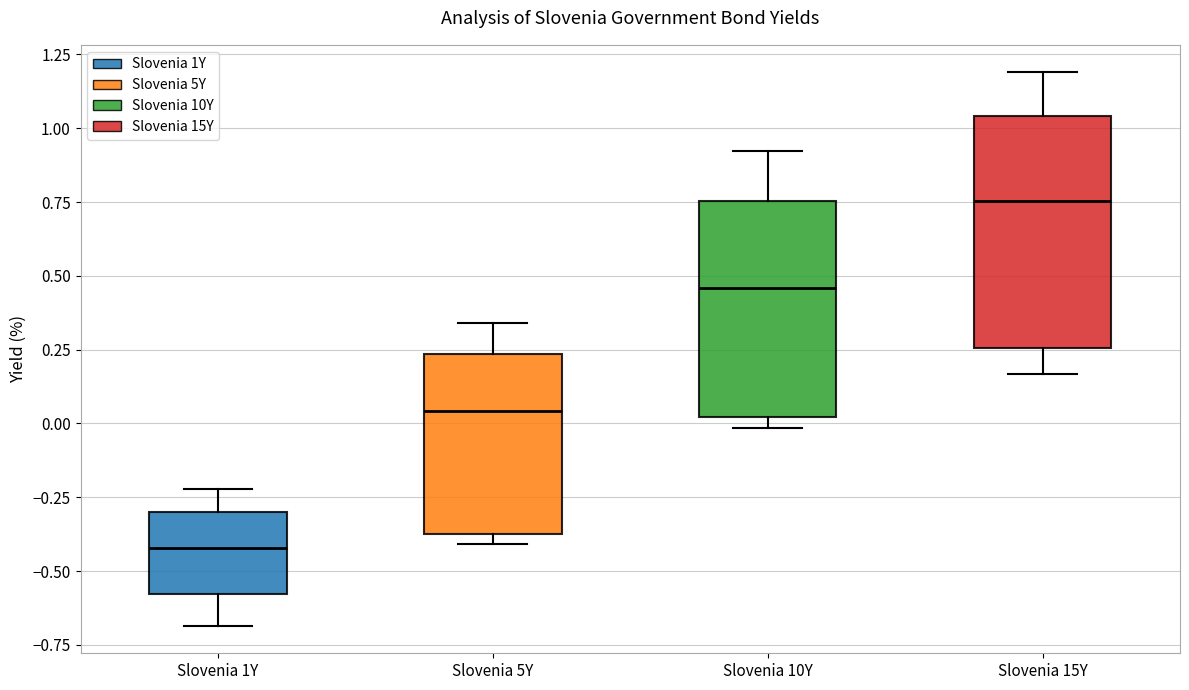

Reading left to right, transcribe this box plot: for each box, give where its median line is, the range the box spans, and where its two whiskers end, as read against the y-axis. The values are not printed on the chart, so give them approximately, as read against the axis.

Slovenia 1Y: median -0.40, box -0.60 to -0.30, whiskers -0.70 to -0.20
Slovenia 5Y: median 0.05, box -0.40 to 0.25, whiskers -0.40 (just below the box's lower edge) to 0.35
Slovenia 10Y: median 0.45, box 0.00 to 0.75, whiskers 0.00 (just below the box's lower edge) to 0.90
Slovenia 15Y: median 0.75, box 0.25 to 1.05, whiskers 0.15 to 1.20